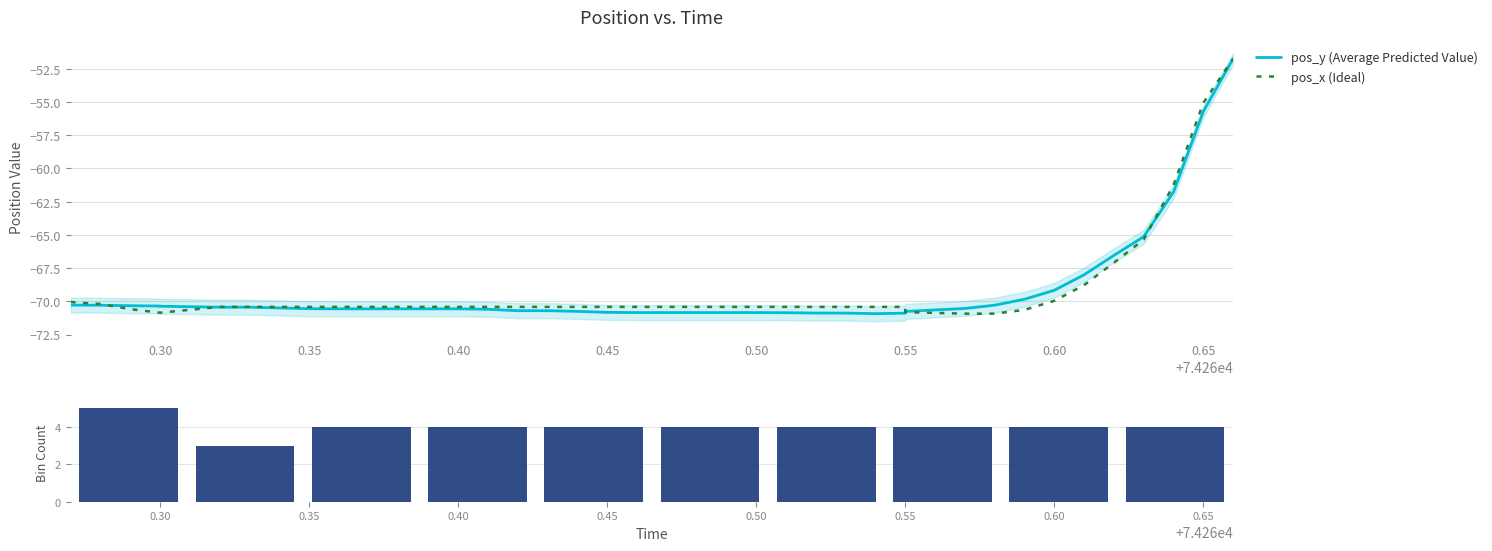

What is the smallest value displayed?

-70.9